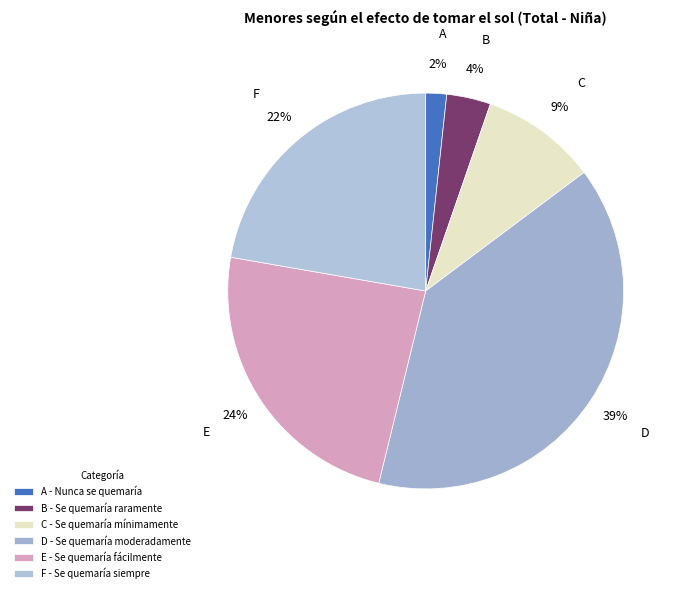

Which has a higher value, A or C?

C